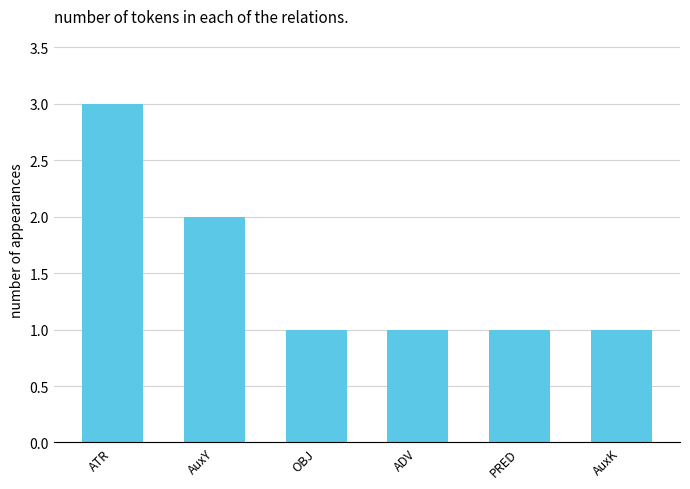

What is the sum of all values?

9